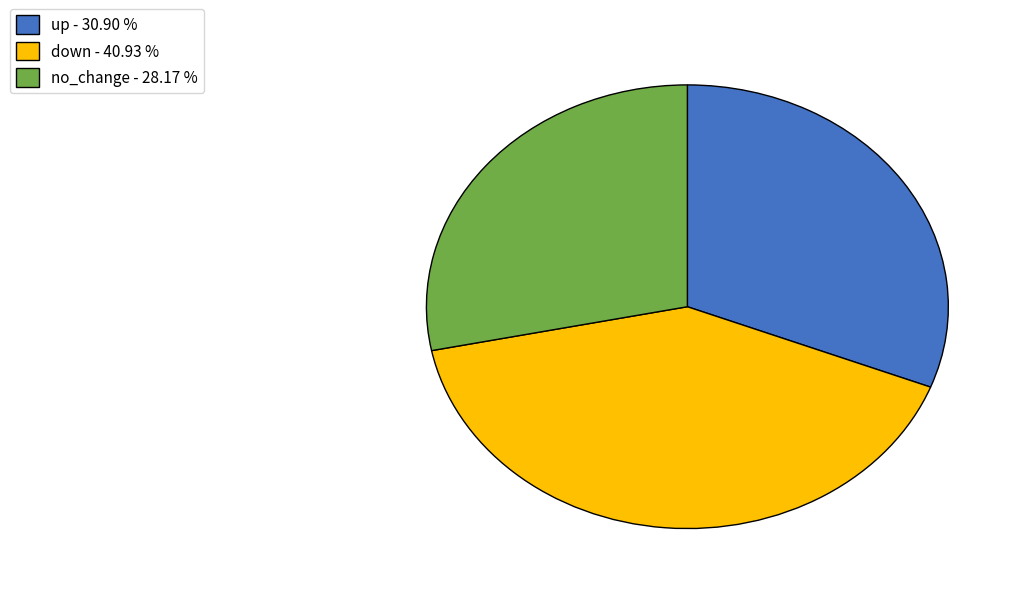

Is there a majority slice in this chart?

No